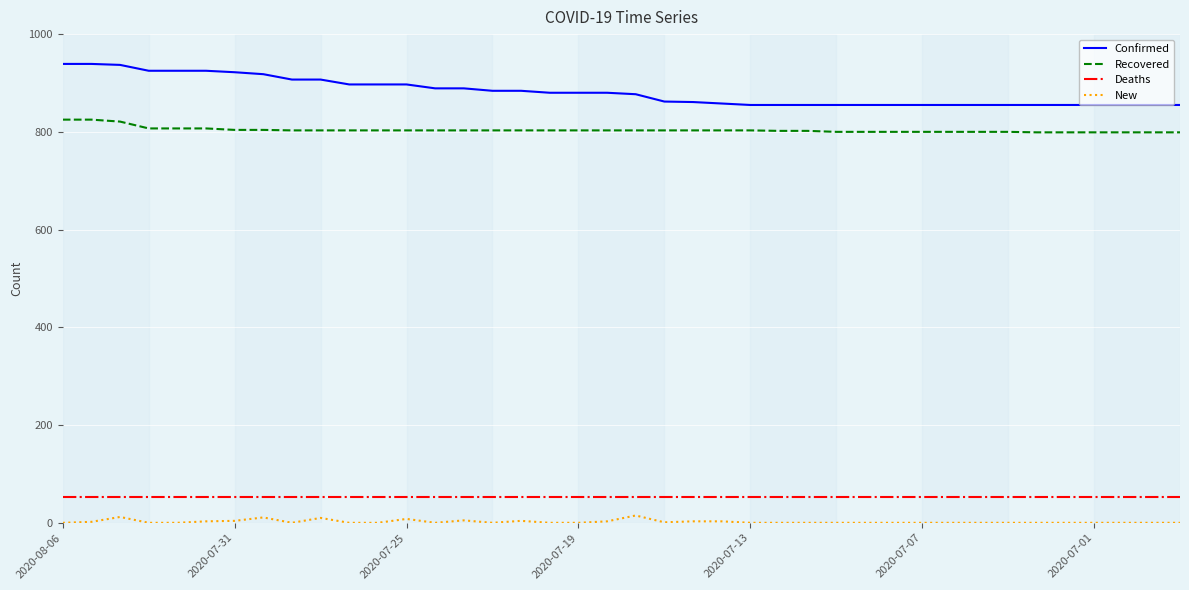

Which series has the largest range (max minus min)?

Confirmed